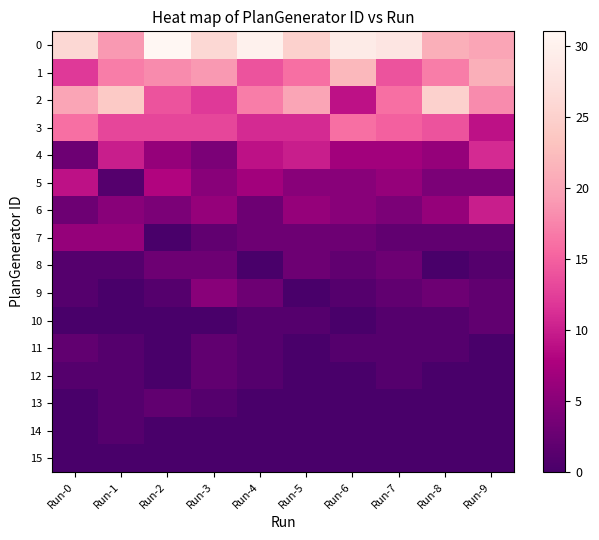

At which category is the sum across all series the highest?

Run-0